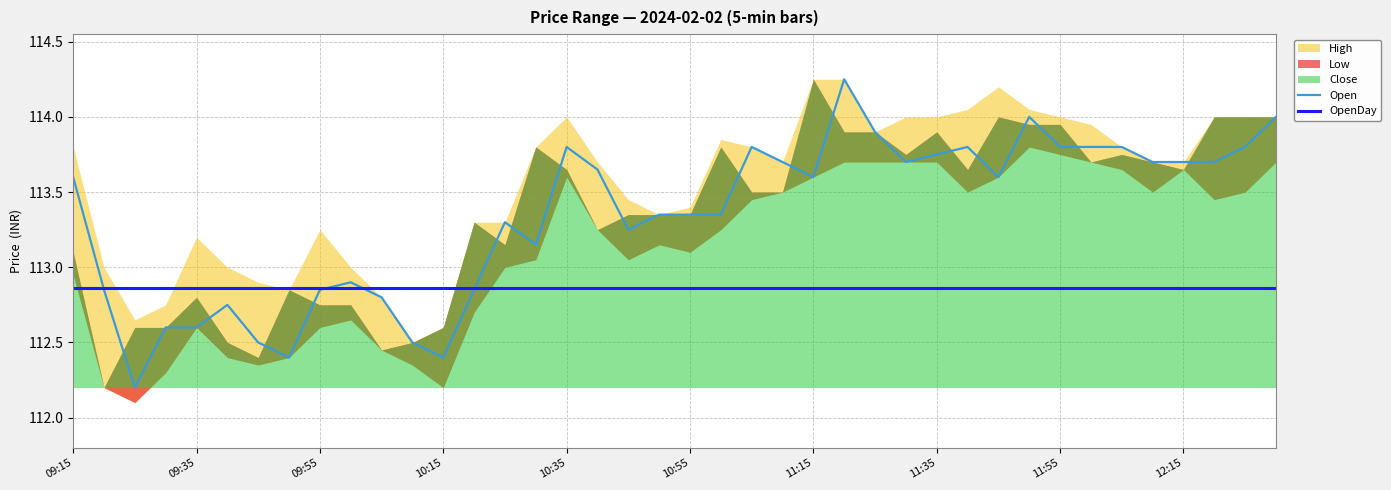

What is the minimum value for Open?

112.2